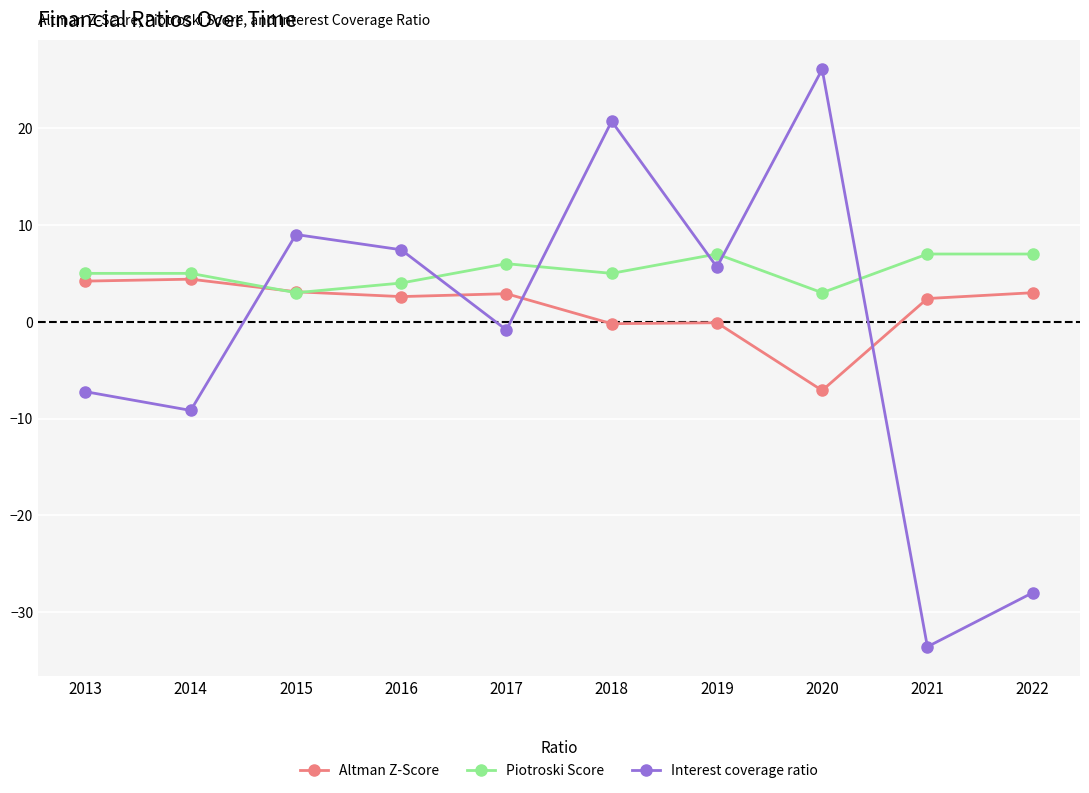

At which category does Interest coverage ratio reach its first local peak?

2015